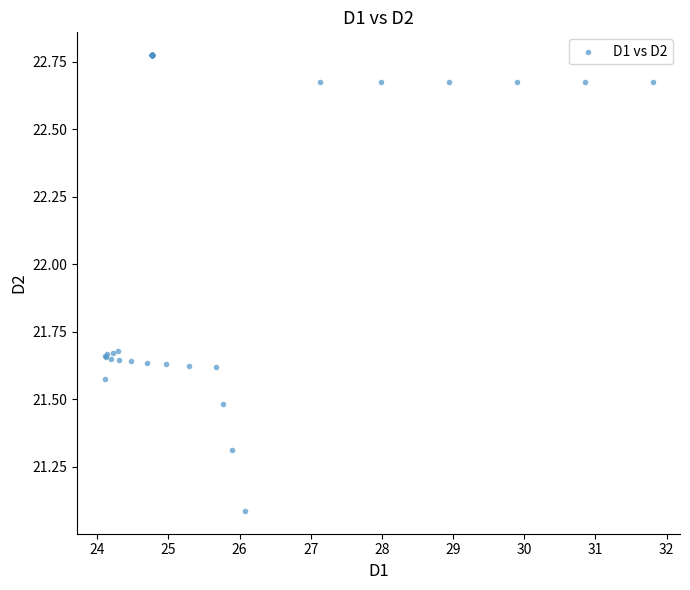

What Y value in the scatter plot is closest to 21?

21.1